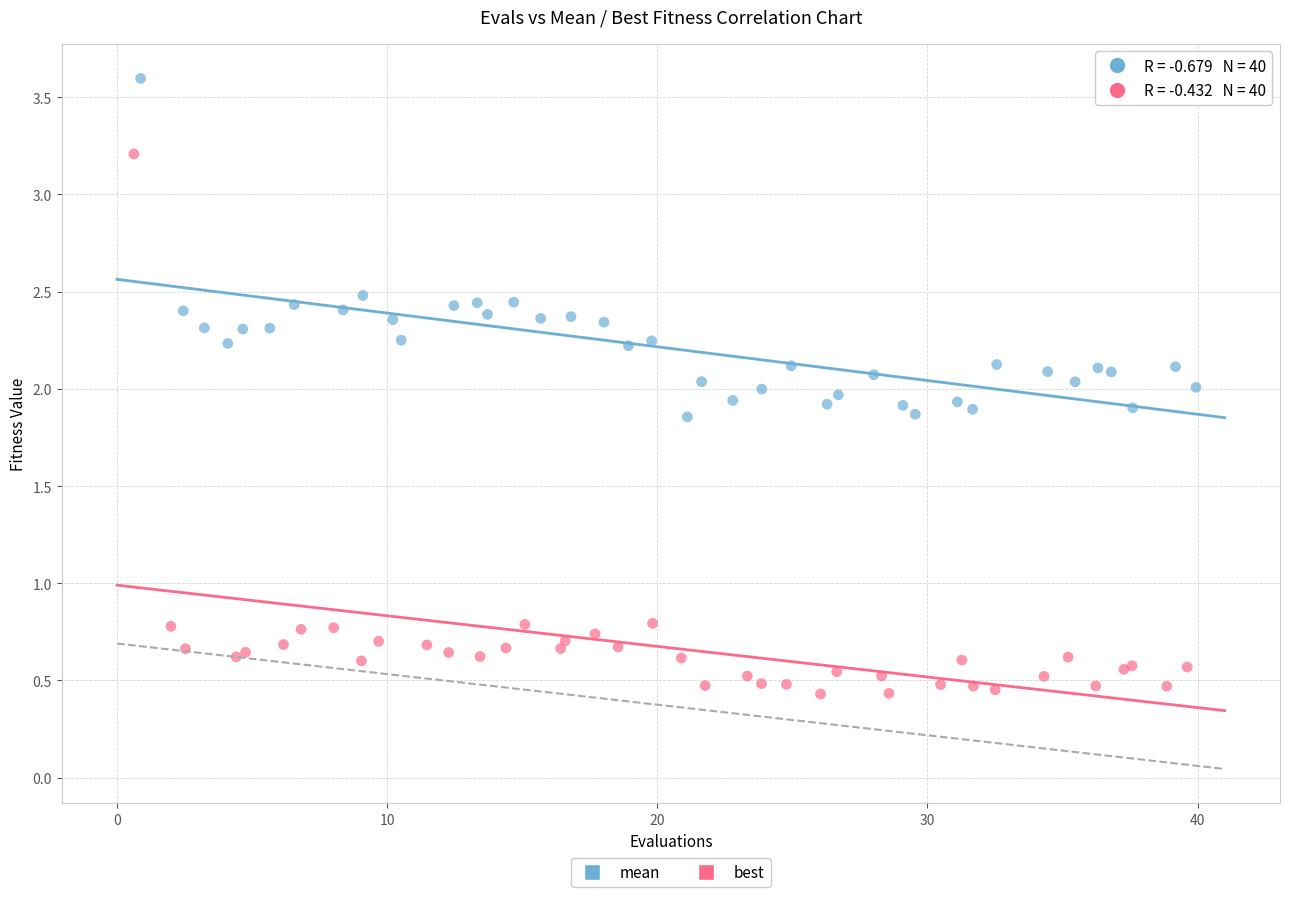

Which series reaches the maximum Y coordinate?

mean